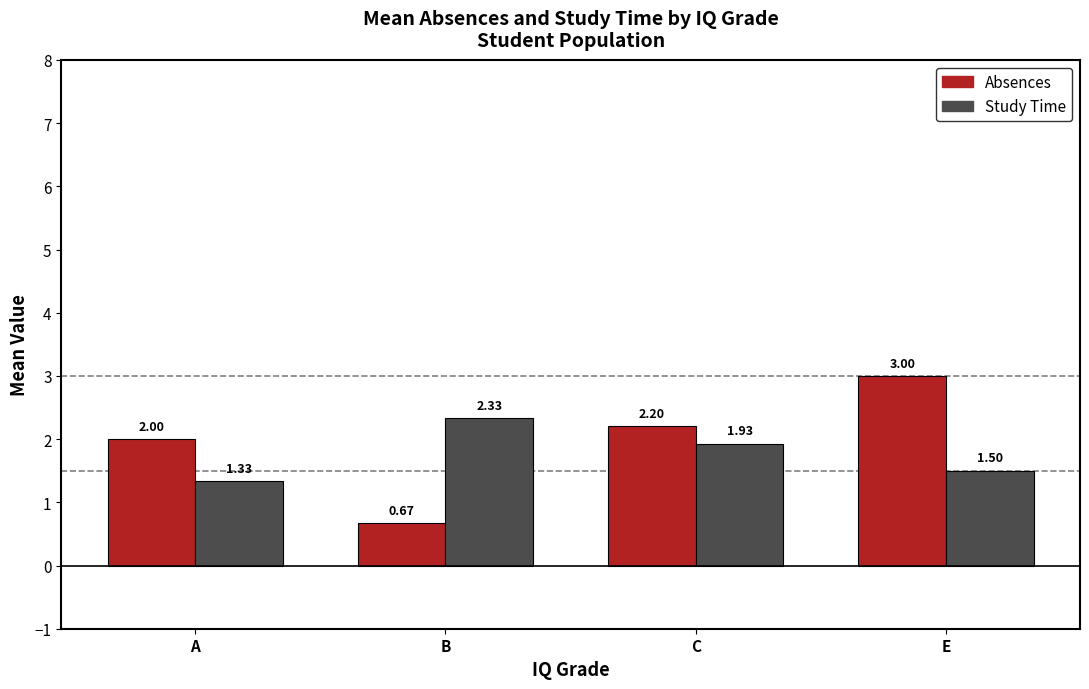

What position from the left is C?

3